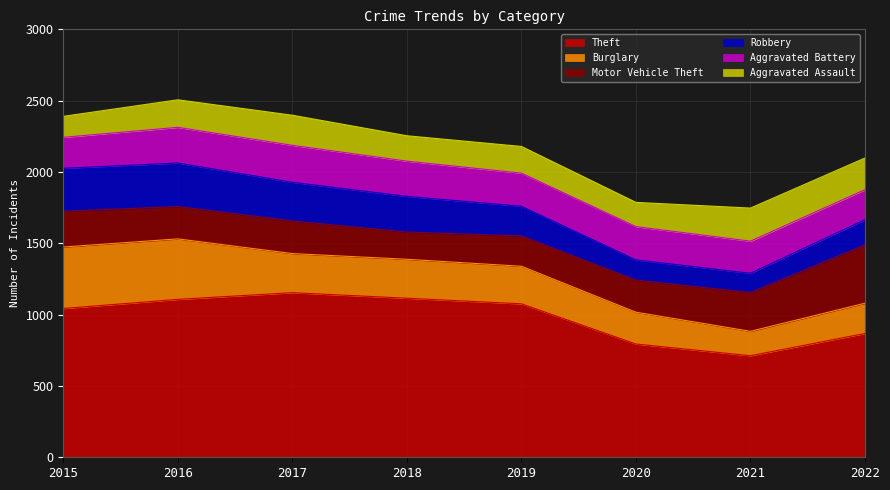

After their last crossing, which series has the higher values: Robbery or Aggravated Assault?

Aggravated Assault